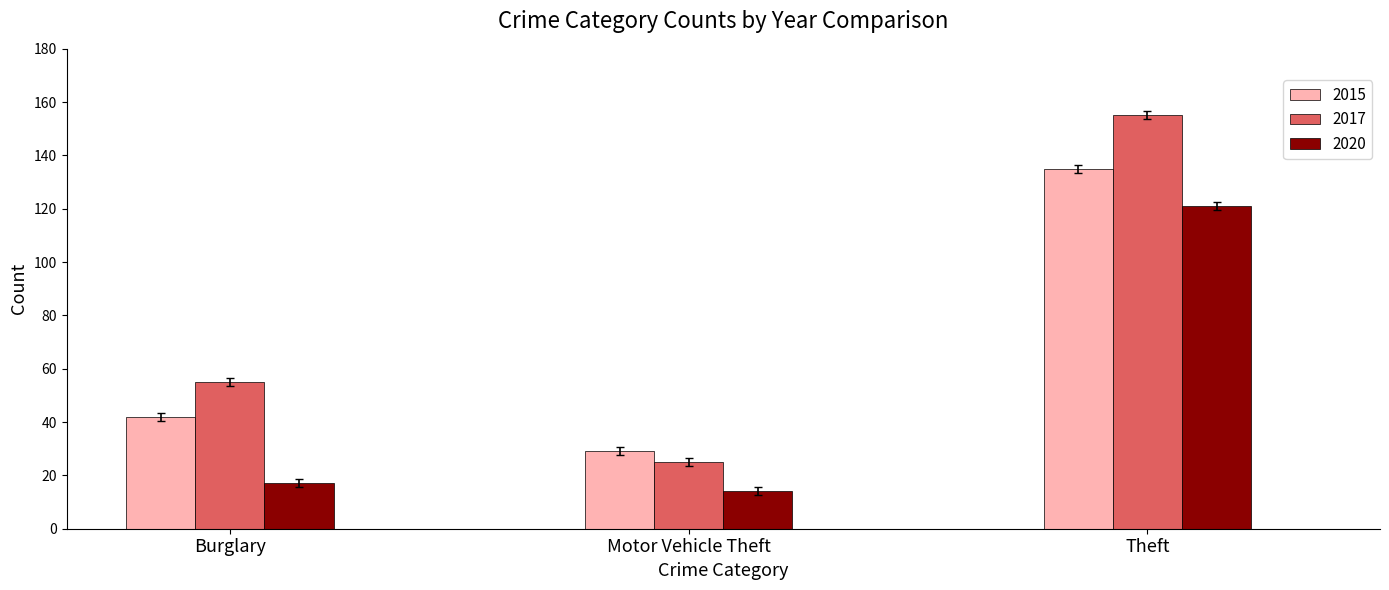

What is the sum of all 2017 values?

235